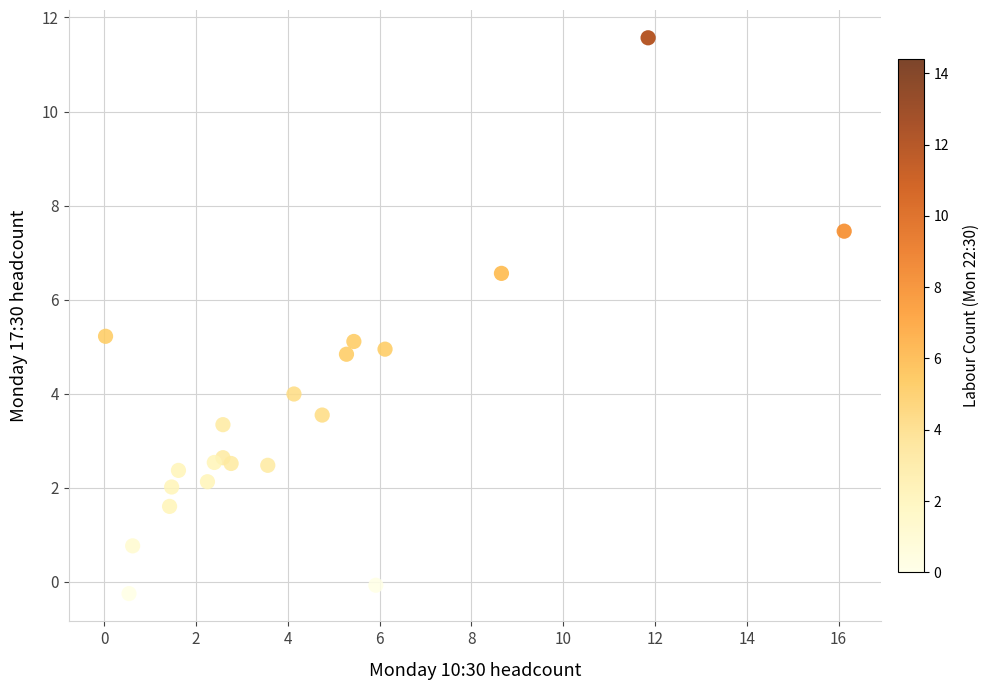

What is the range of Y values (max minus min)?

11.8